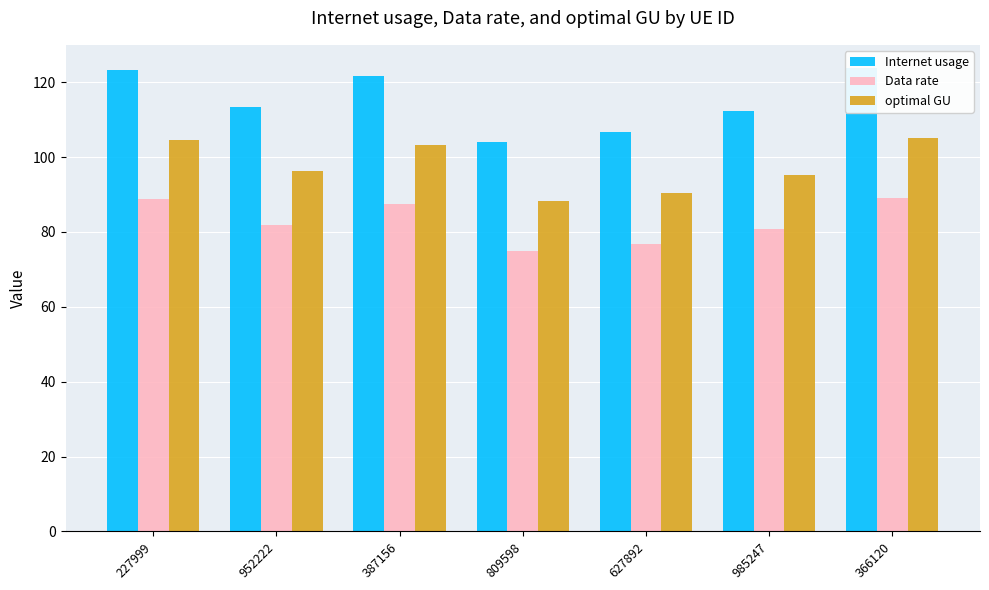

Rank the series at 387156 from highest to lowest value.

Internet usage, optimal GU, Data rate